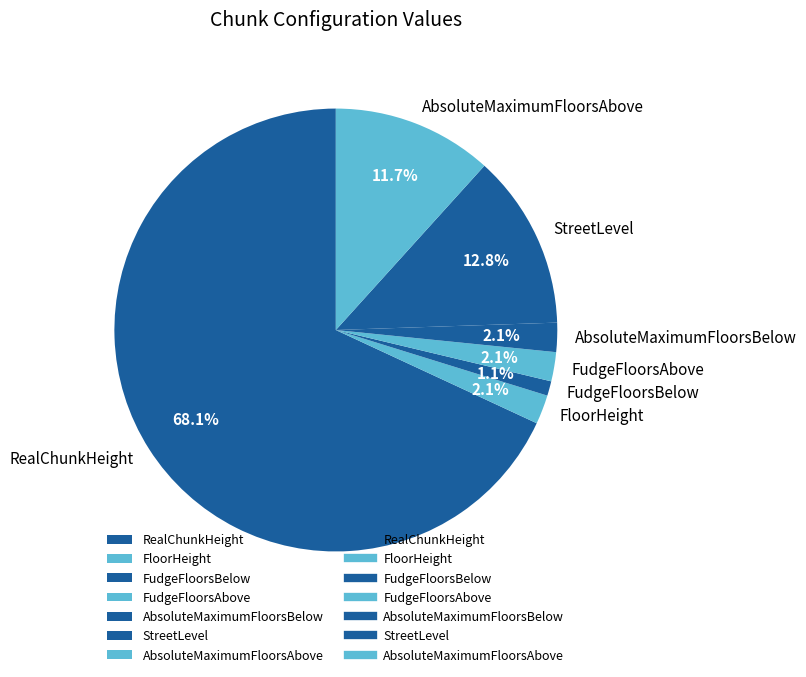

How many segments does this pie chart have?

7